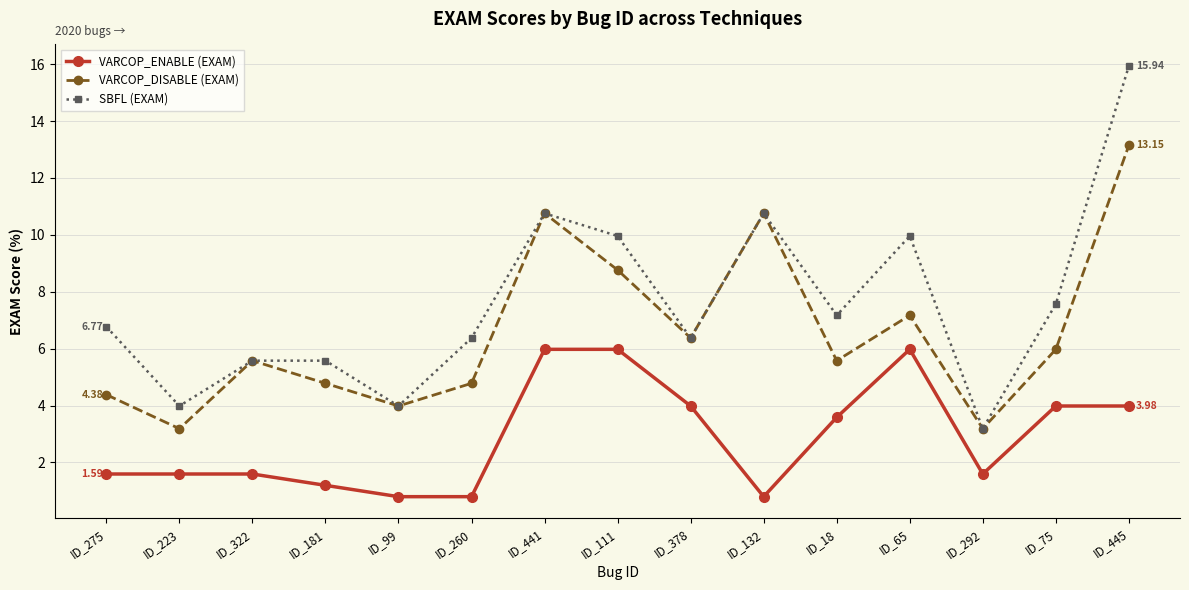

What is the difference between the maximum and second lowest values in the VARCOP_DISABLE (EXAM) series?

10.0